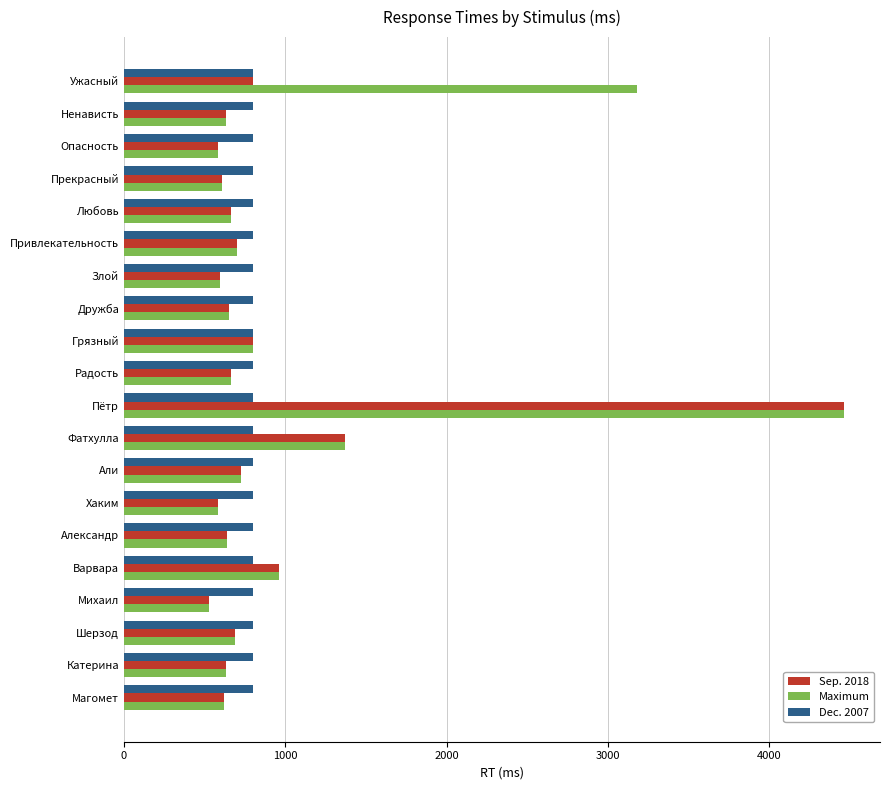

What is the lowest value of the Maximum series?

528